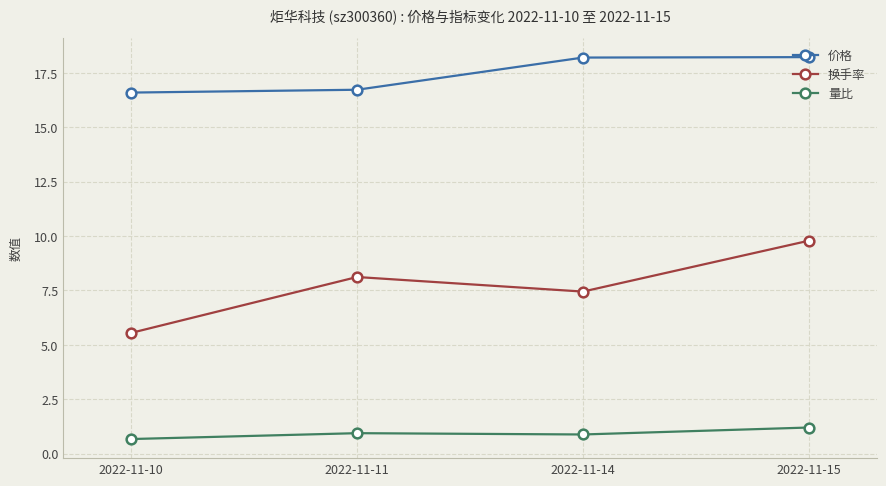

What is the minimum value for 量比?

0.7